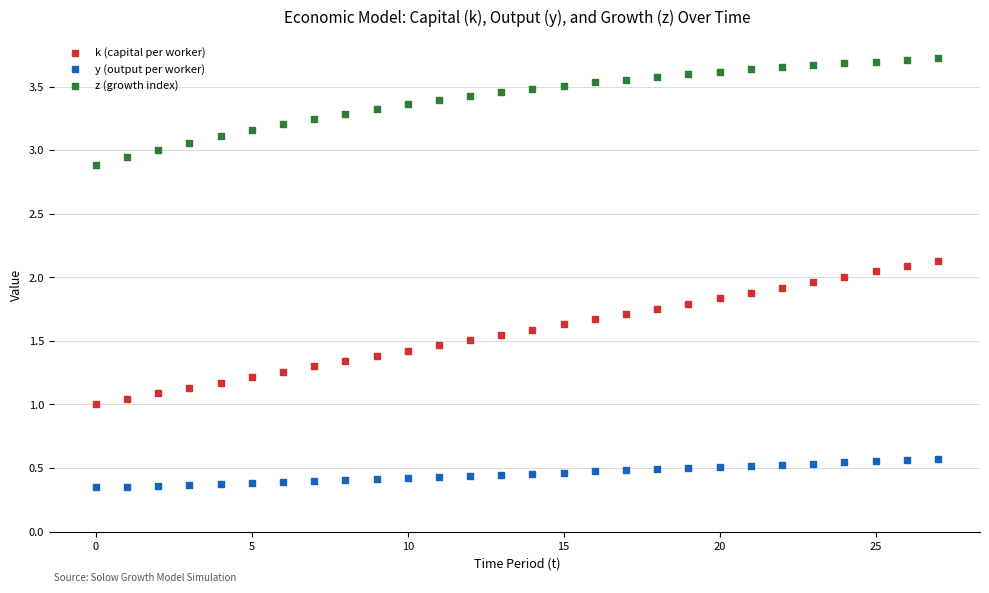

Which series has the largest Y range (max minus min)?

k (capital per worker)